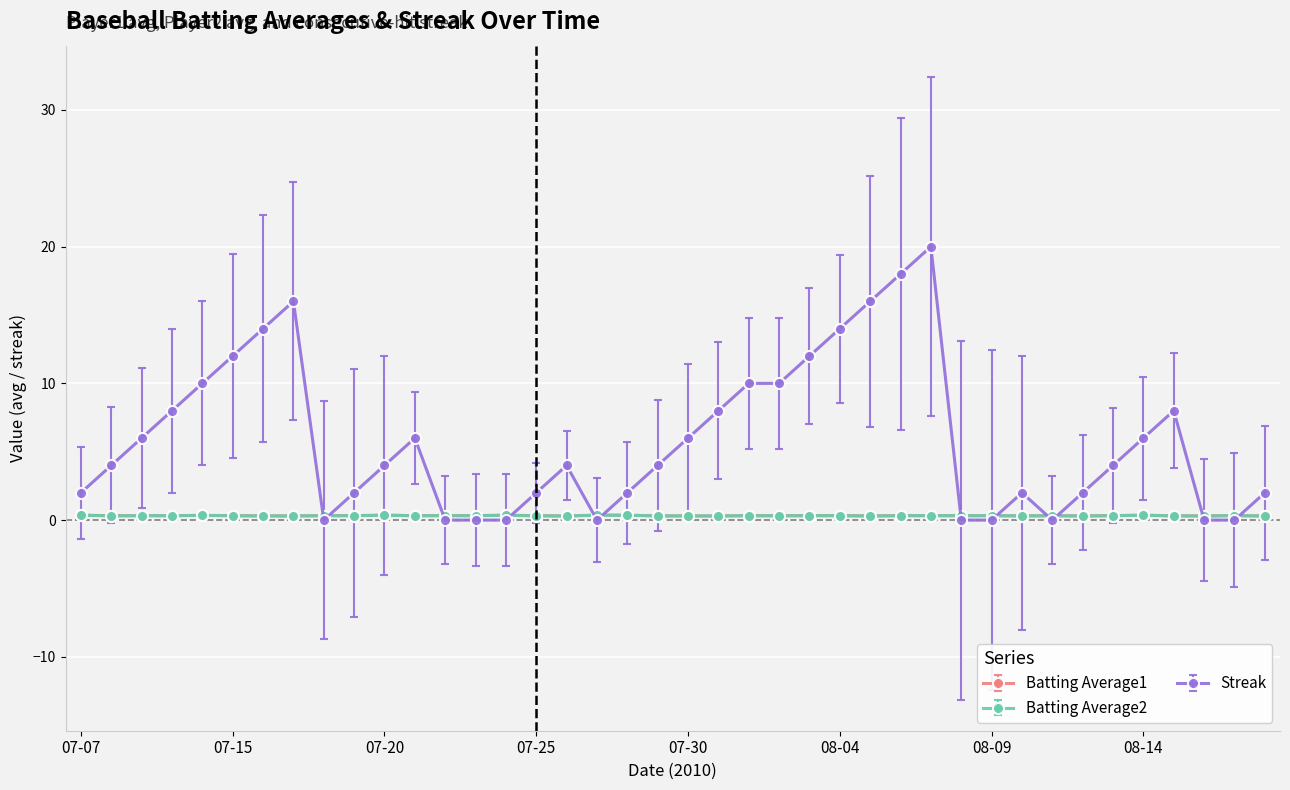

What is the greatest value displayed?

20.0